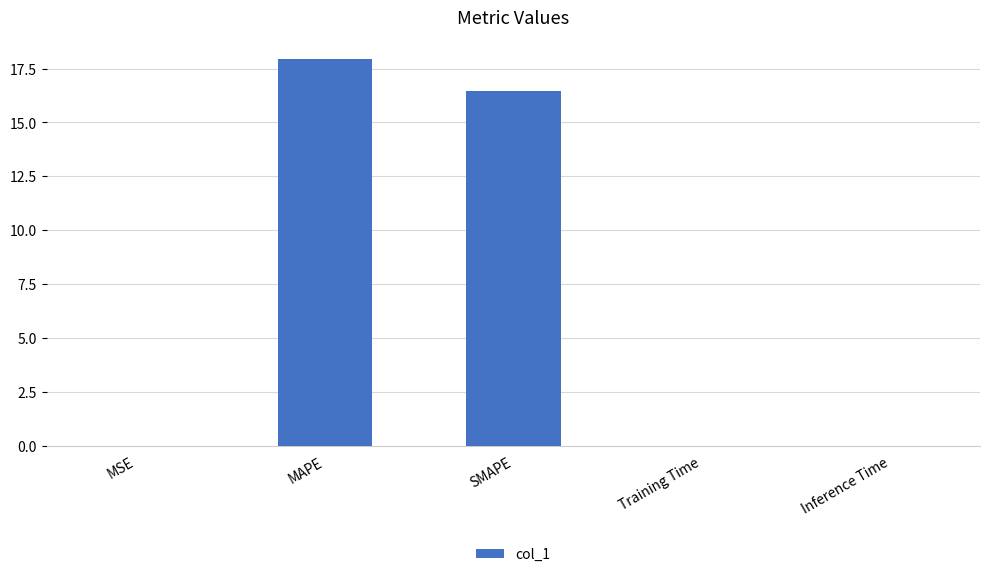

The chart shows a value of 0.0 at MSE. True or false?

True